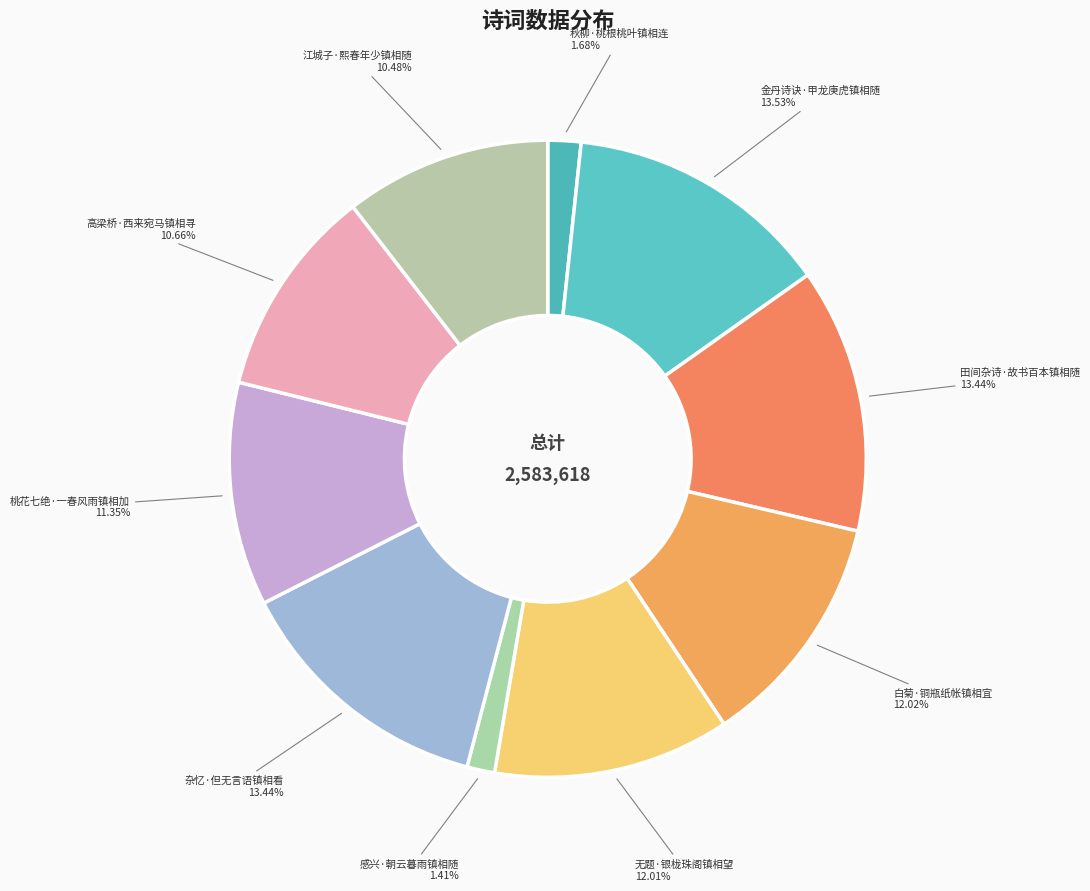

Combined, do 白菊·铜瓶纸帐镇相宜 and 感兴·朝云暮雨镇相随 account for over 50%?

No